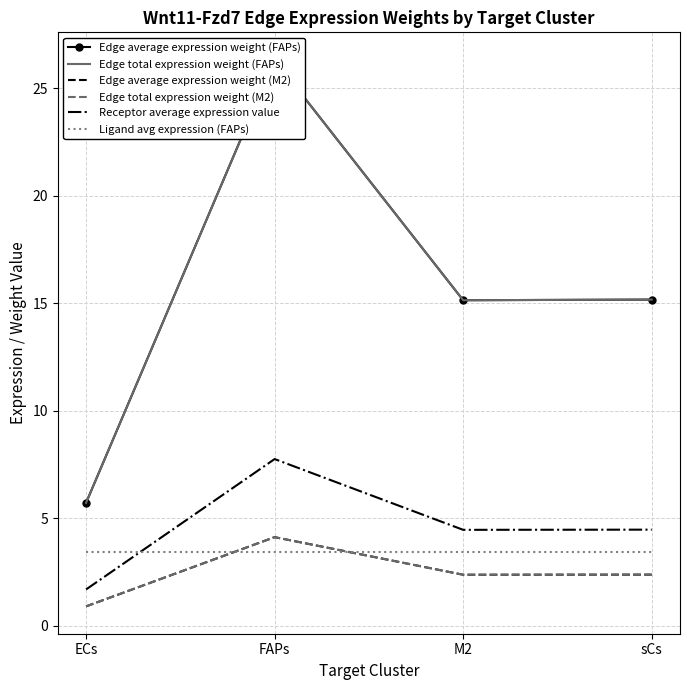

Reading left to right, list all the values displayed in this chart.

Edge average expression weight (FAPs): ECs=5.7	FAPs=26.3	M2=15.1	sCs=15.2
Edge total expression weight (FAPs): ECs=5.7	FAPs=26.3	M2=15.1	sCs=15.2
Edge average expression weight (M2): ECs=0.9	FAPs=4.1	M2=2.4	sCs=2.4
Edge total expression weight (M2): ECs=0.9	FAPs=4.1	M2=2.4	sCs=2.4
Receptor average expression value: ECs=1.7	FAPs=7.7	M2=4.5	sCs=4.5
Ligand avg expression (FAPs): ECs=3.4	FAPs=3.4	M2=3.4	sCs=3.4